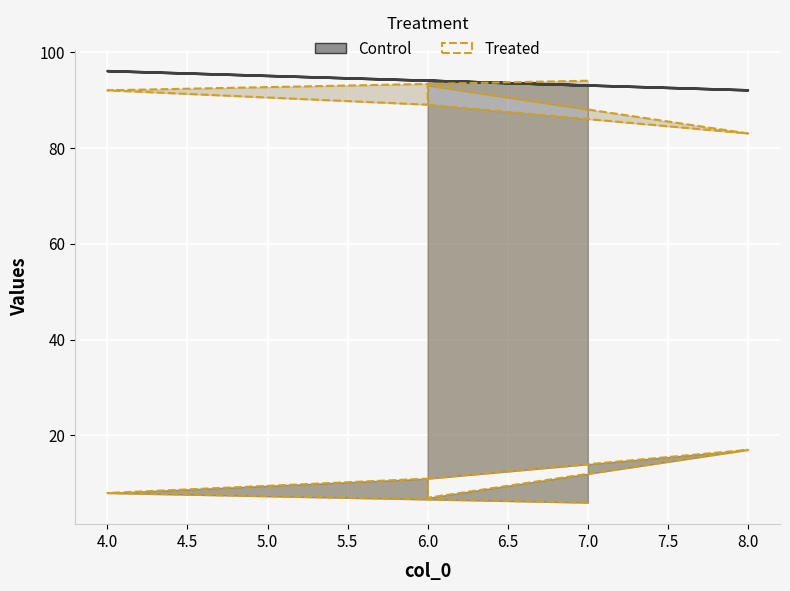

What is the minimum value for col_2?

6